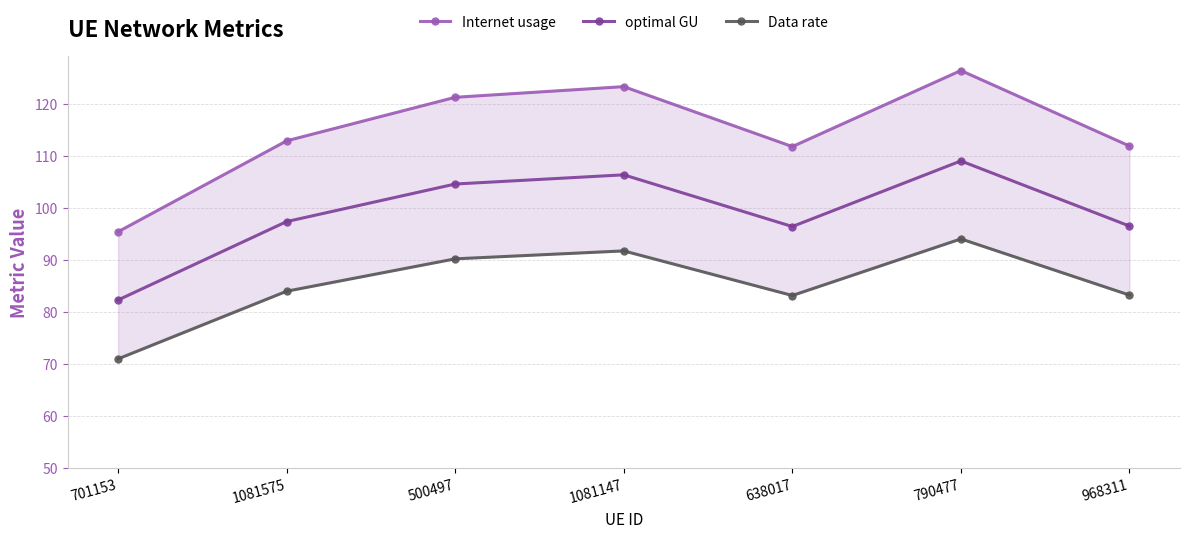

Which category has the lowest value in the Internet usage series?

701153